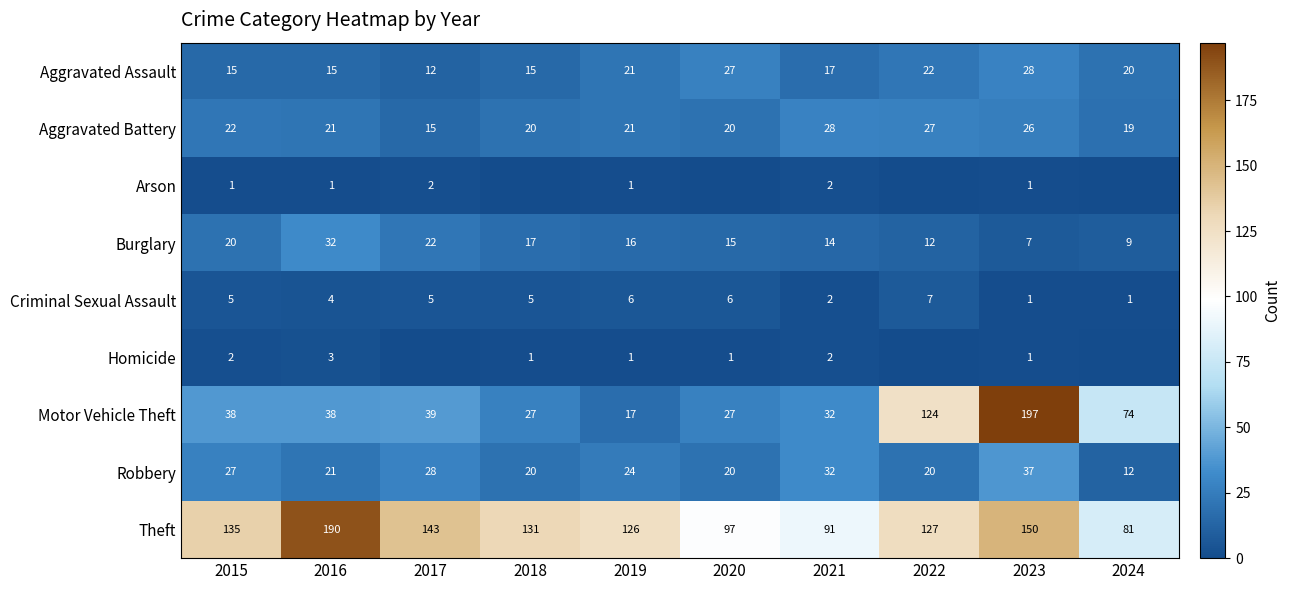

What is the lowest value of the Theft series?

81